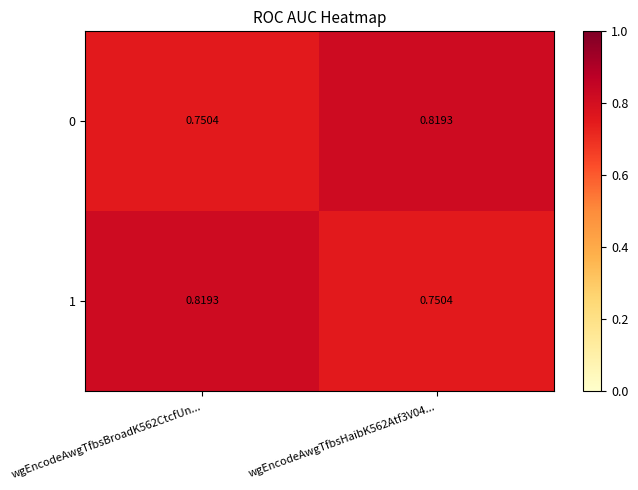

Is the value of 0 at wgEncodeAwgTfbsBroadK562CtcfUn... greater than the value of 1 at wgEncodeAwgTfbsBroadK562CtcfUn...?

No